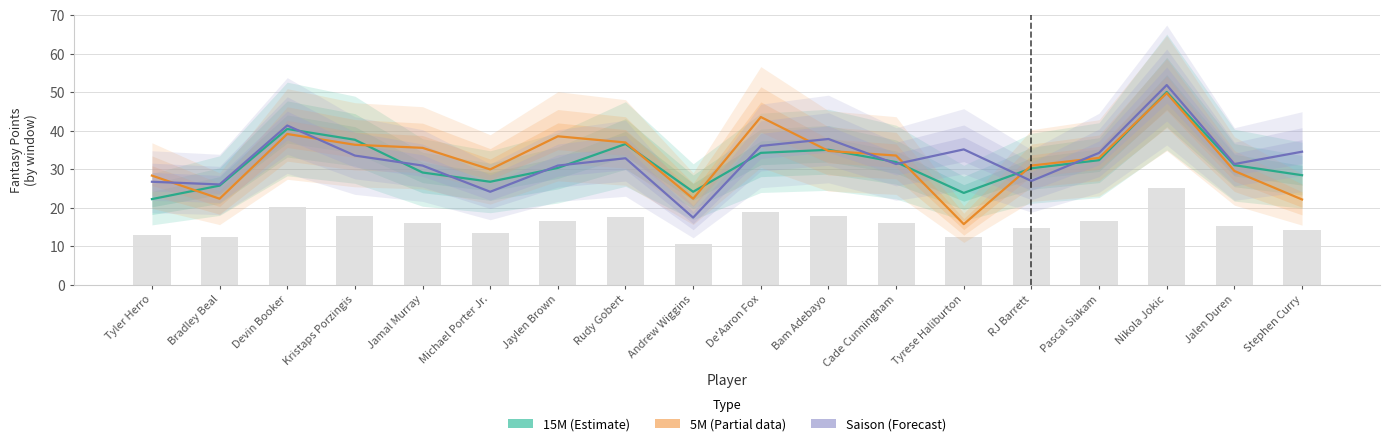

At Andrew Wiggins, list the series in order from smallest to largest.

Saison (Forecast), 5M (Partial), 15M (Estimate)